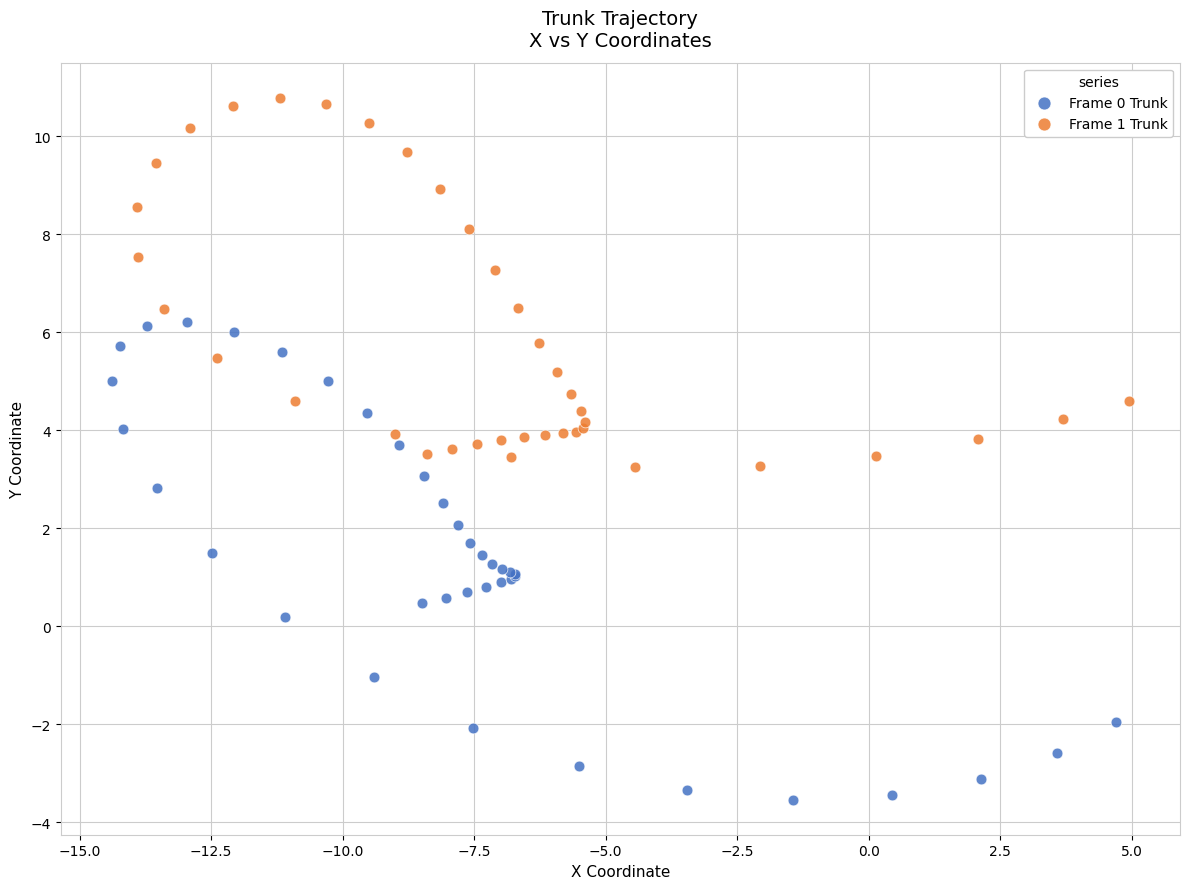

What are all the series names shown in the legend?

Frame 0 Trunk, Frame 1 Trunk